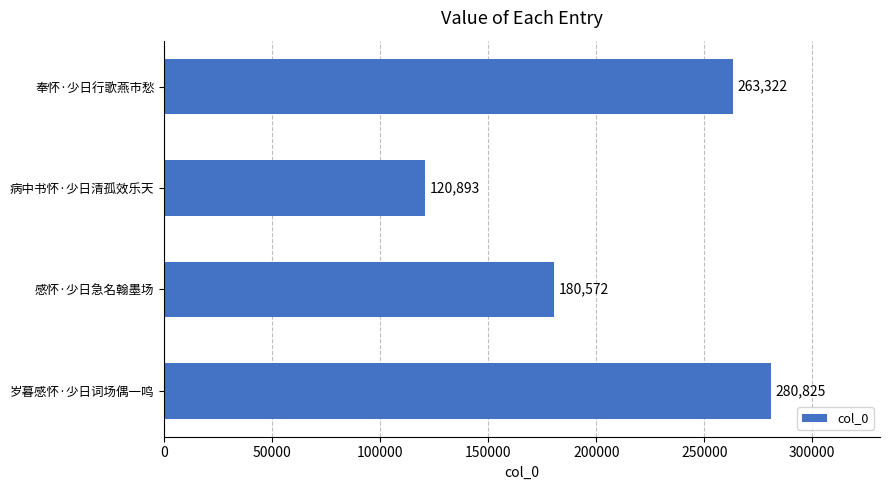

The chart shows a value of 248768 at 感怀·少日急名翰墨场. True or false?

False